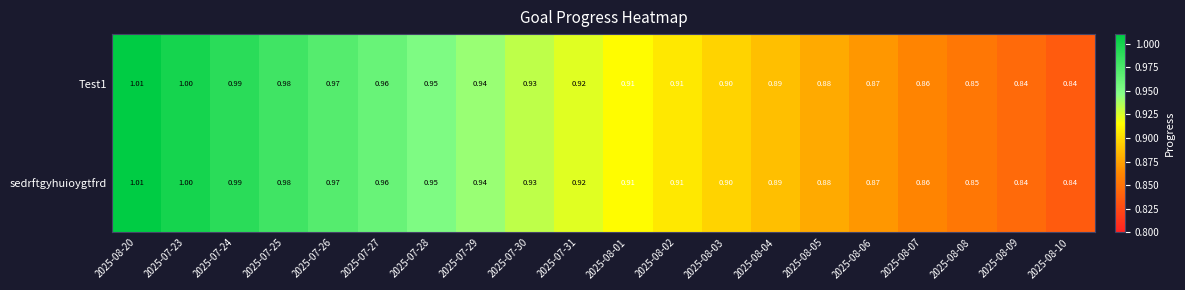

Is the value of sedrftgyhuioygtfrd at 2025-08-01 greater than the value of Test1 at 2025-07-27?

No